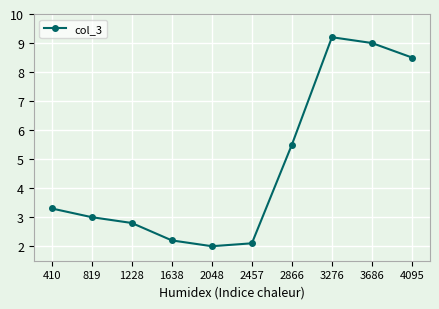

Which label corresponds to the smallest value in the chart?

2048